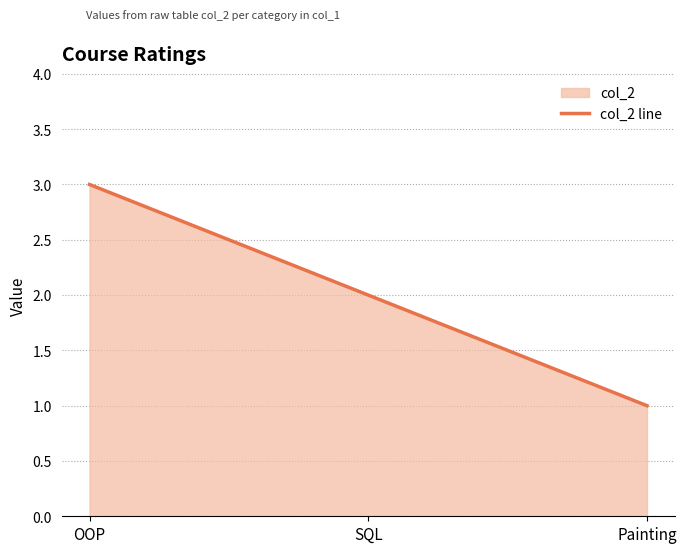

What is the difference between the maximum and minimum values?

2